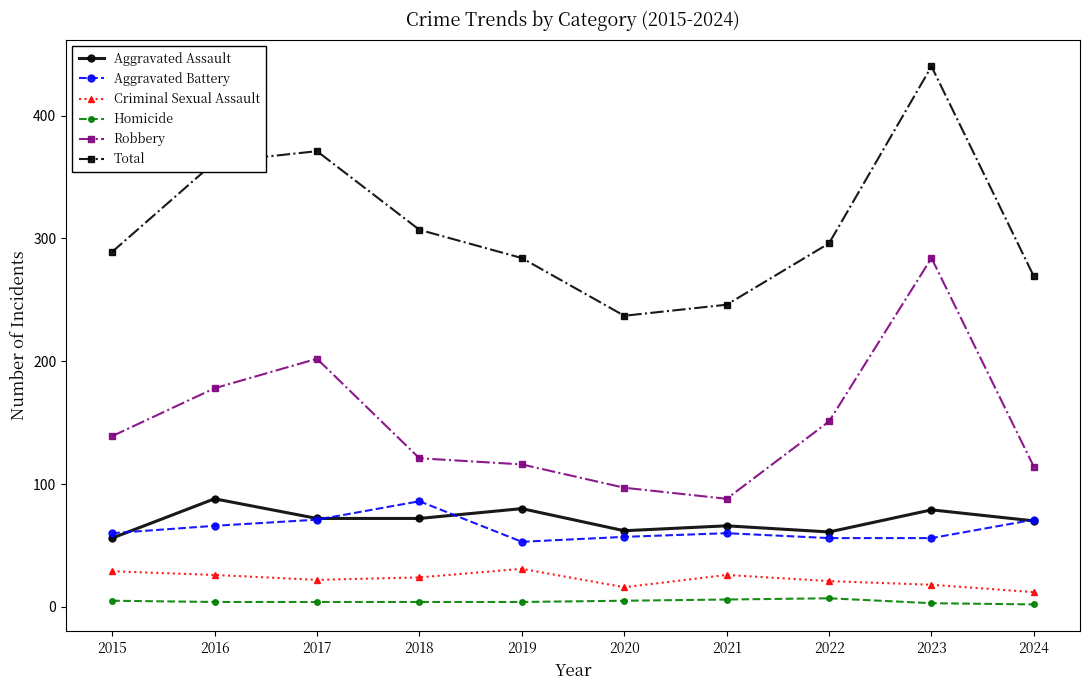

Which category has the lowest value in the Criminal Sexual Assault series?

2024